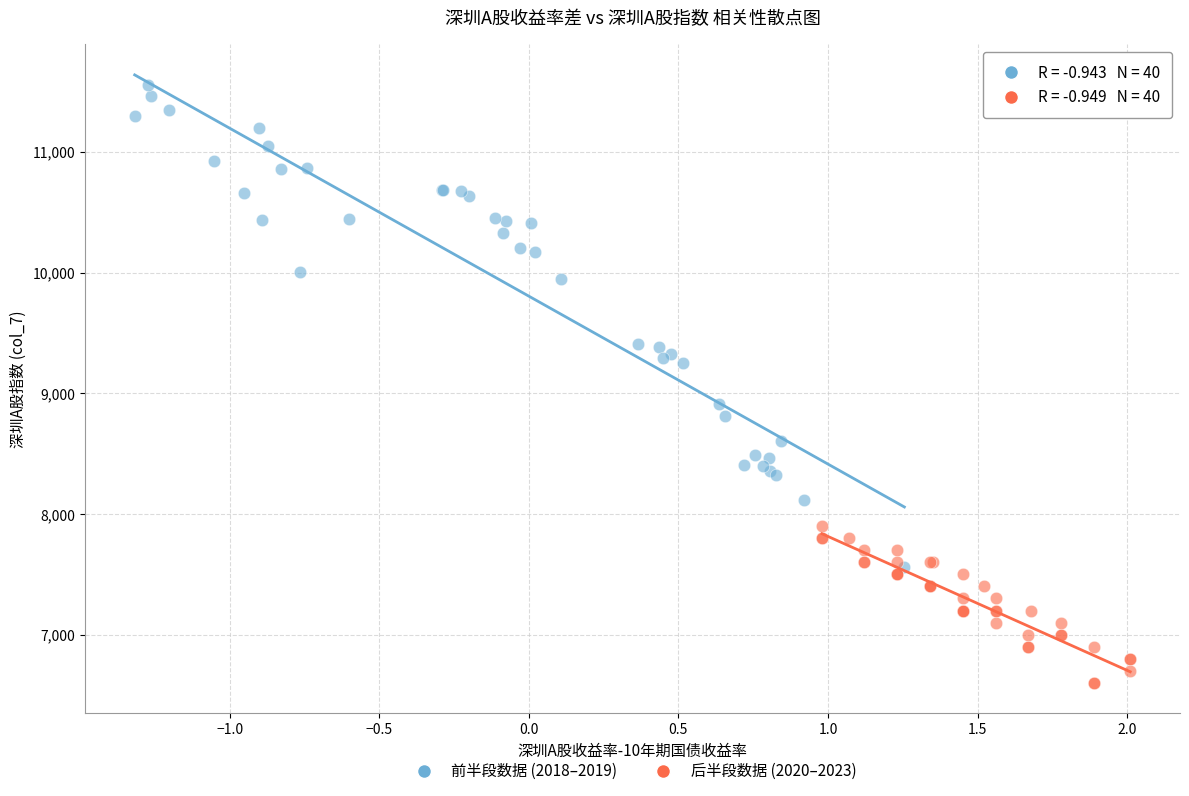

Which series has the widest spread of Y values?

前半段数据 (2018–2019)